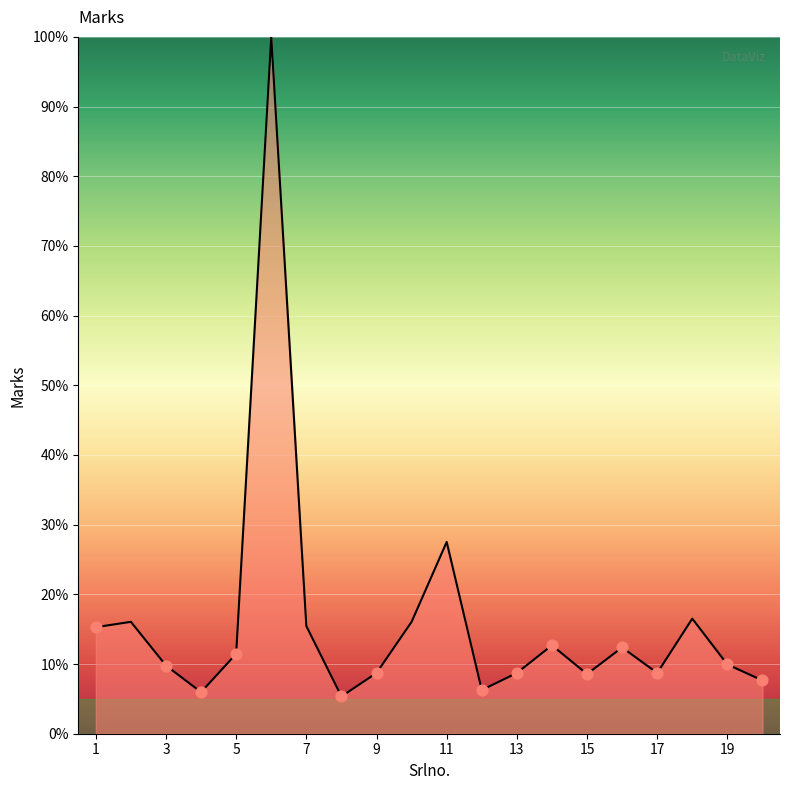

What is the greatest value displayed?

100.0